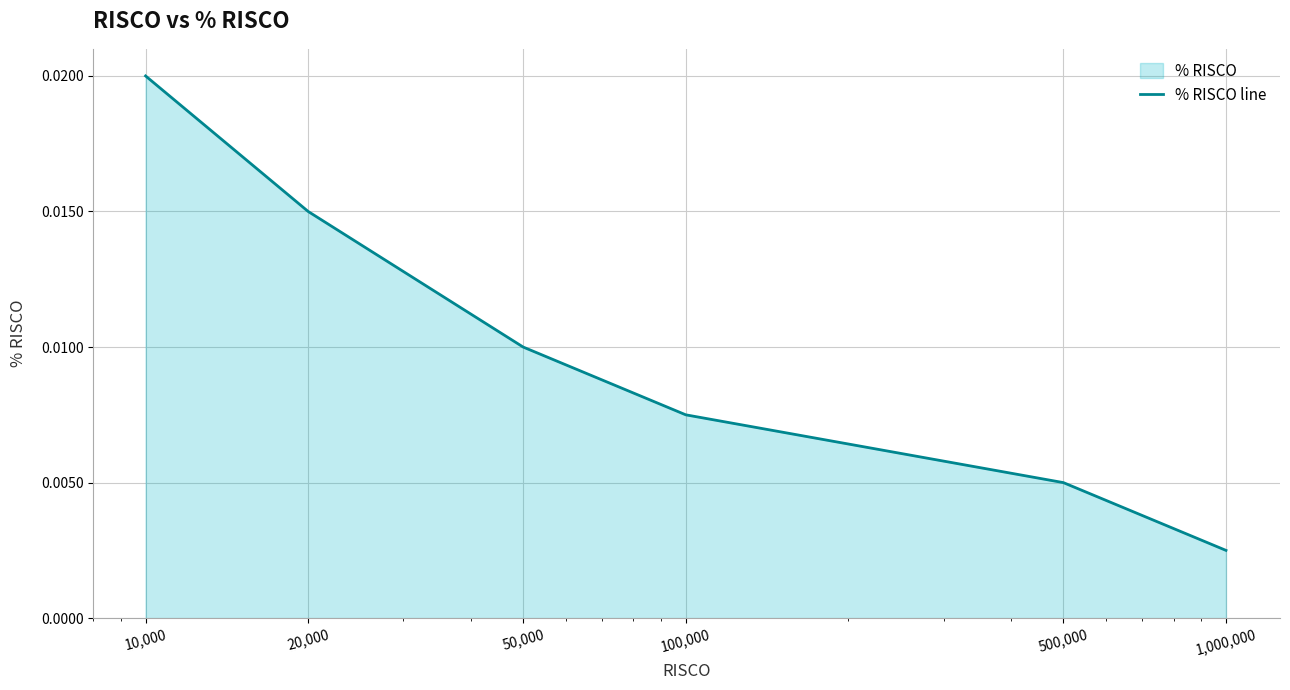

How many lines are shown in the chart?

1